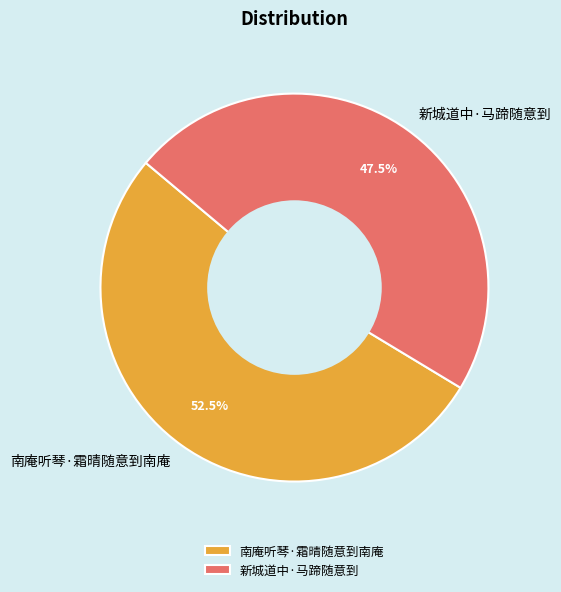

What is the ratio of the value at 南庵听琴·霜晴随意到南庵 to the value at 新城道中·马蹄随意到?

1.1